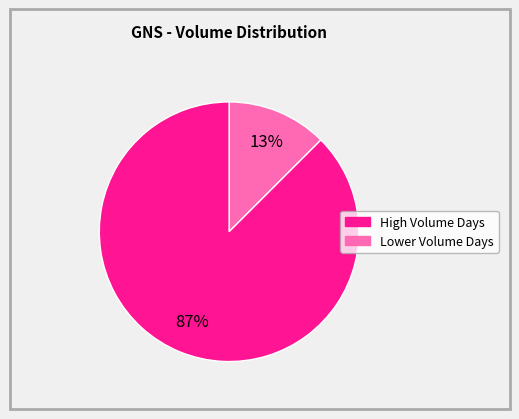

How many slices are in this pie chart?

2